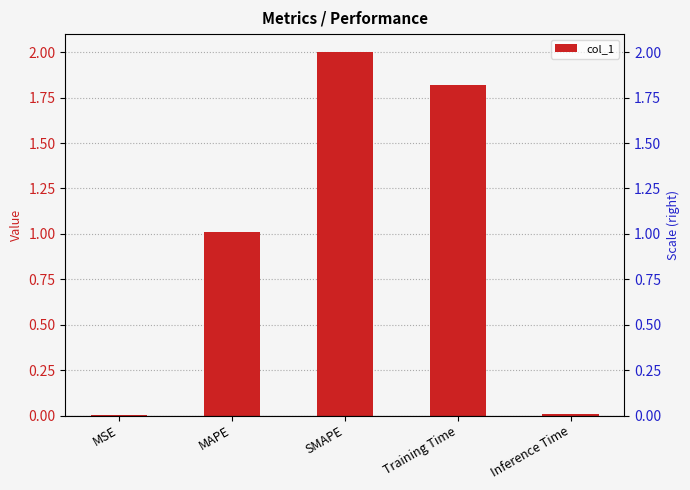

Rank the categories by value from lowest to highest.

MSE, Inference Time, MAPE, Training Time, SMAPE